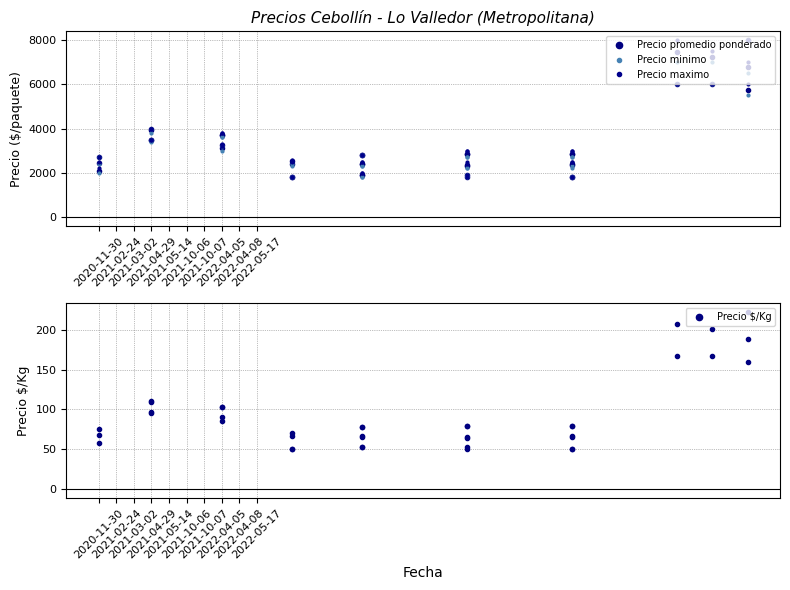

Between 21 and 2021-10-06, which is larger?

2021-10-06